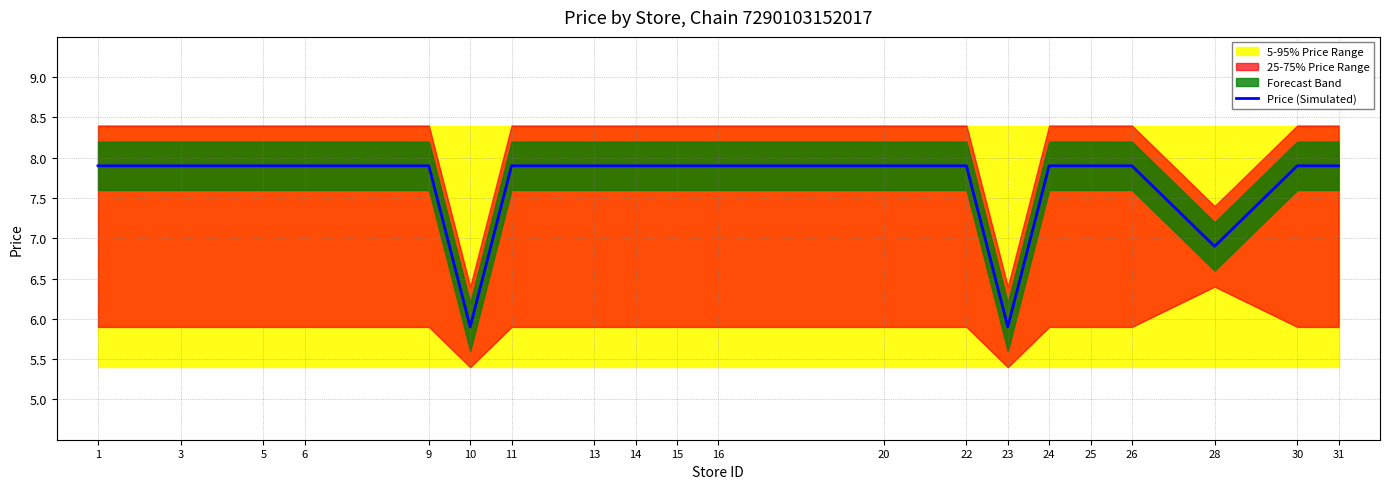

Read the value at 16.

7.9